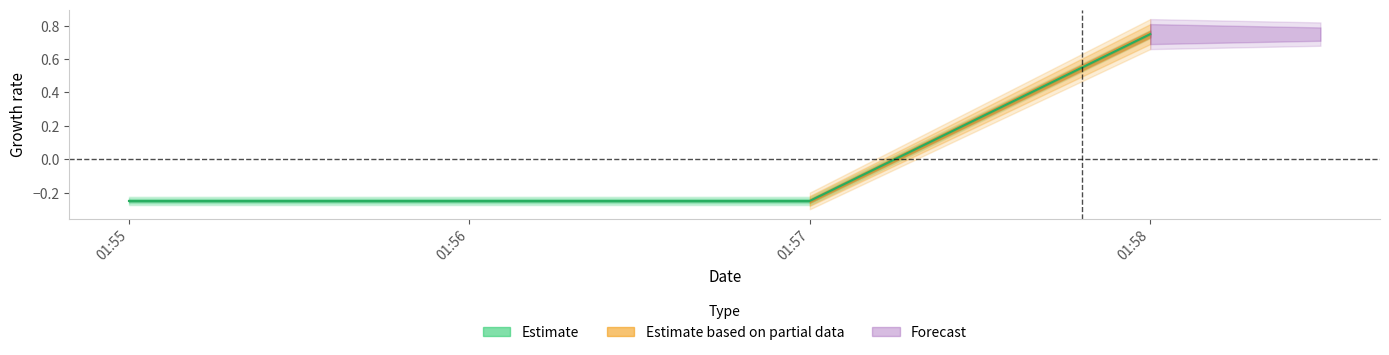

What position from the left is 2019-10-05 01:56:00?

2